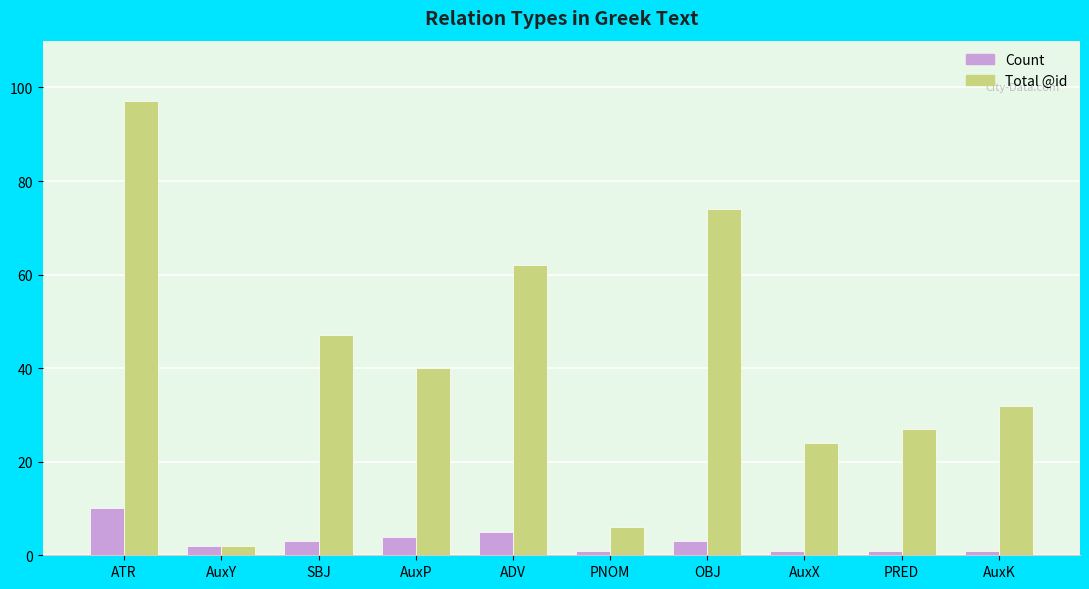

What is the average value of the Count series?

3